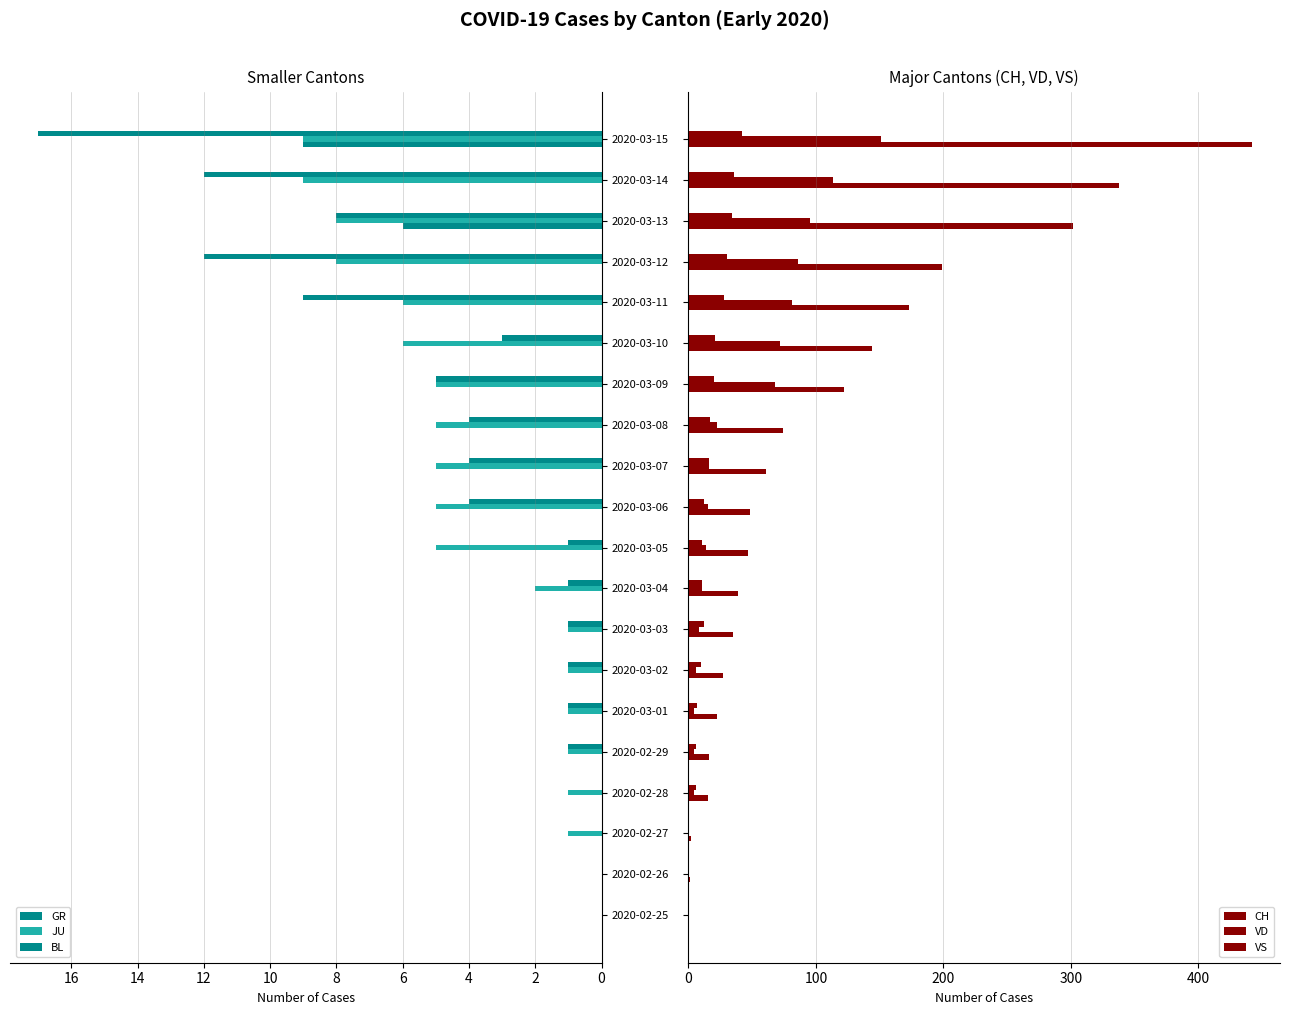

How many bars are there in each group?

6